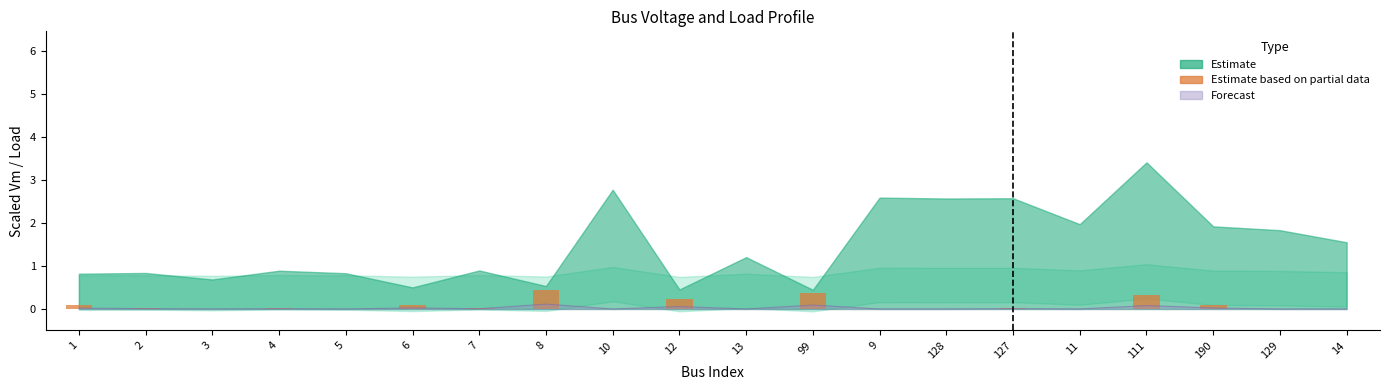

Count the number of categories in the chart.

20